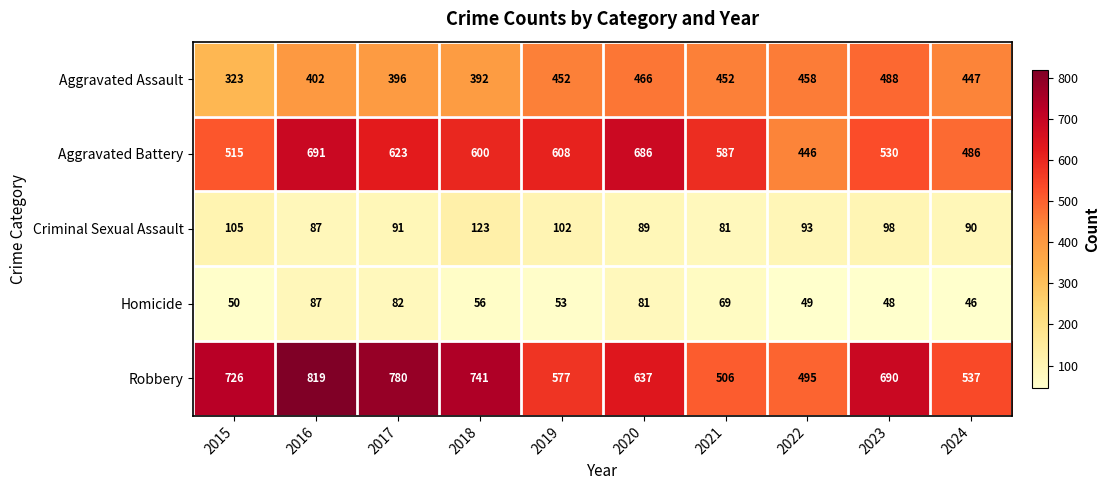

Is the value of Criminal Sexual Assault at 2023 greater than the value of Aggravated Assault at 2020?

No